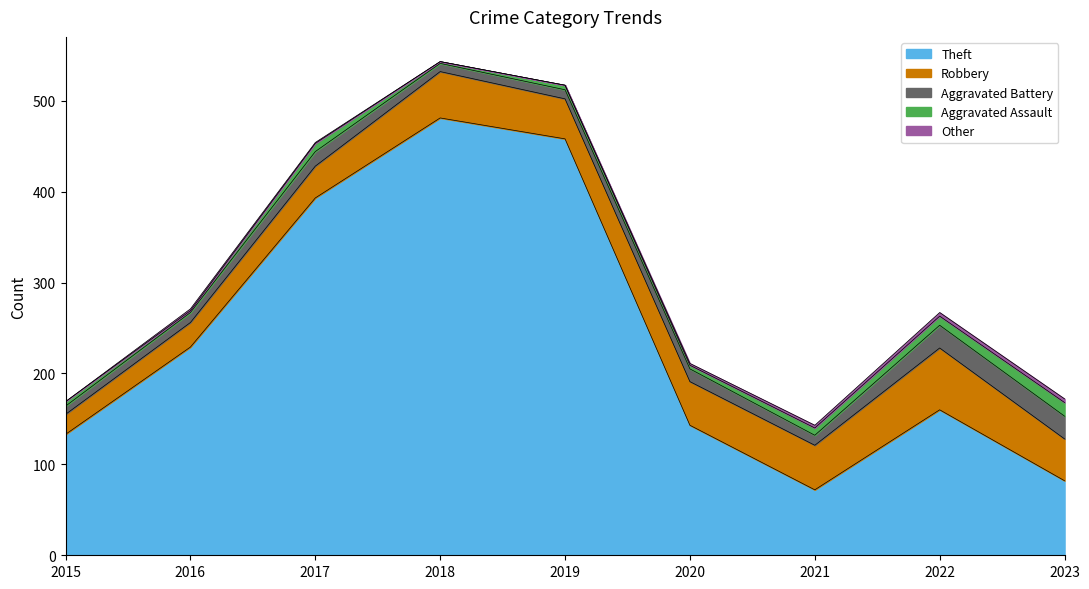

What is the total value across all series at 2021?

143